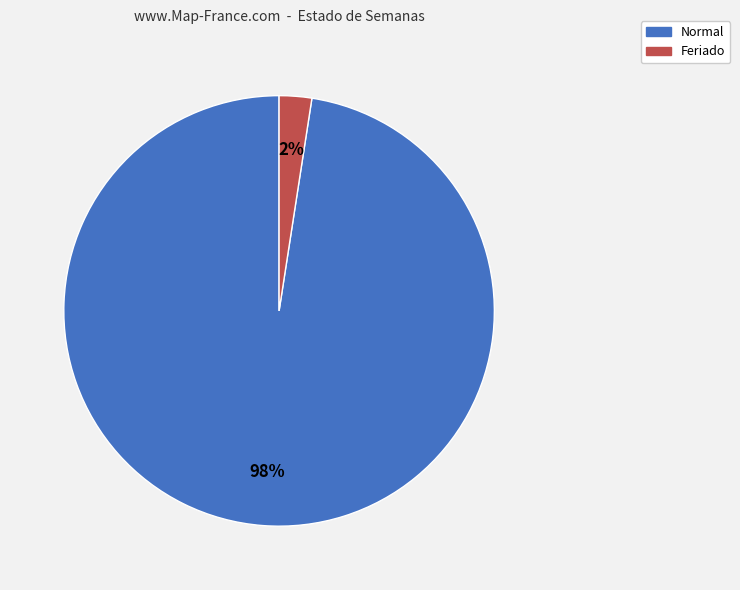

To the nearest percent, what percentage of the pie is Feriado?

2%